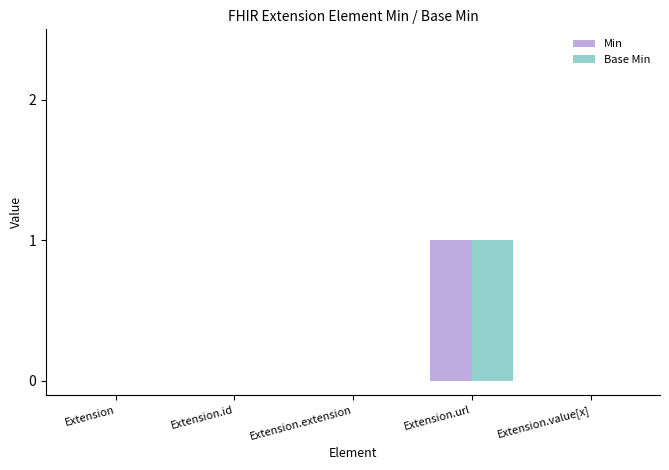

How many distinct data groups are displayed?

2